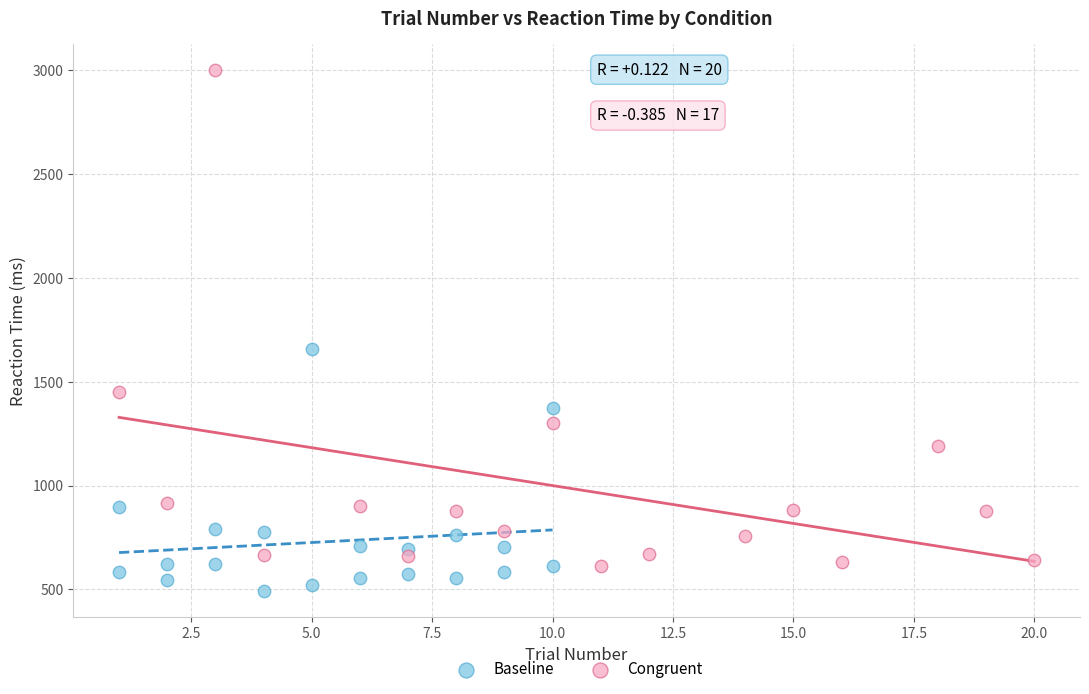

Which series reaches the minimum Y coordinate?

Baseline